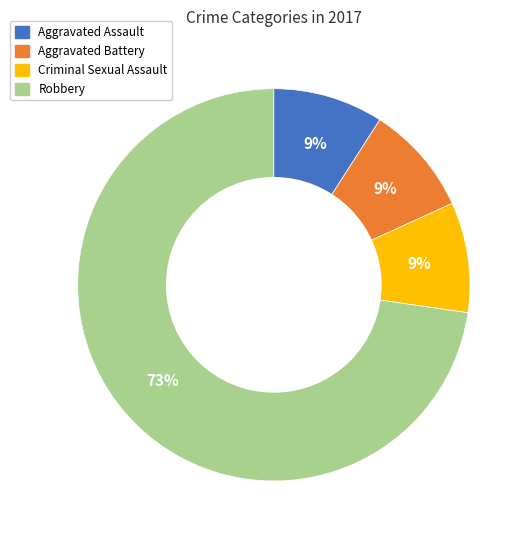

Is there any slice that represents more than half of the pie?

Yes